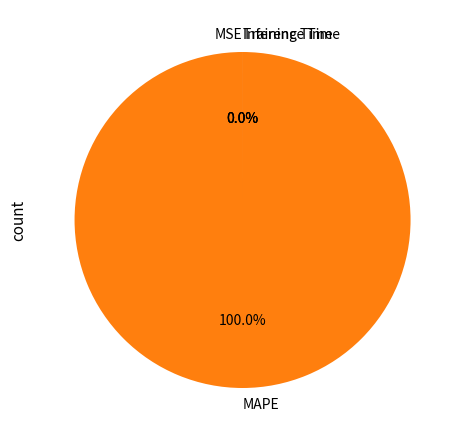

How many segments does this pie chart have?

4